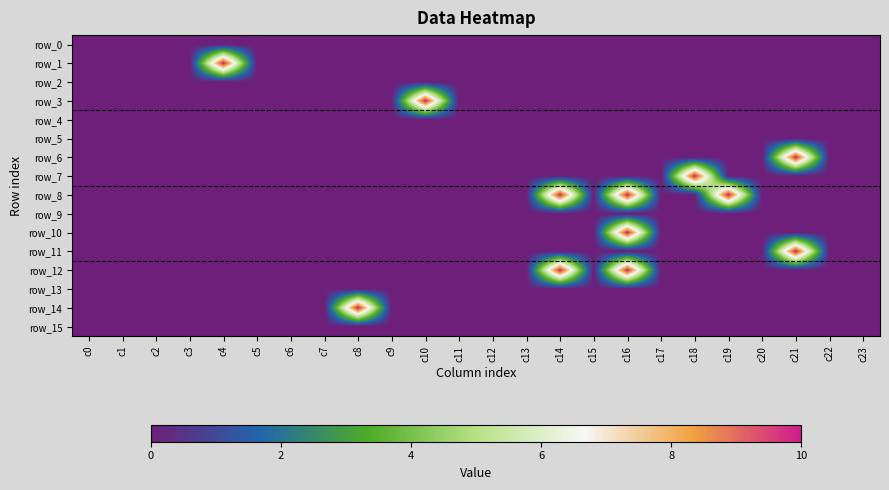

What is the sum of all row_14 values?

10